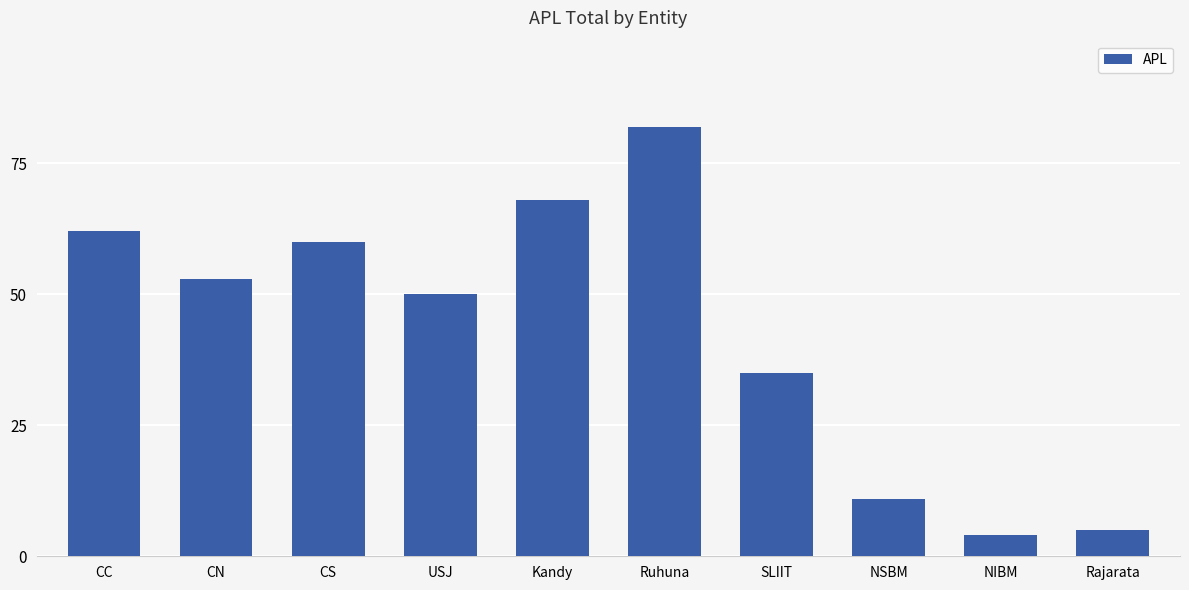

What position from the right is CS?

8